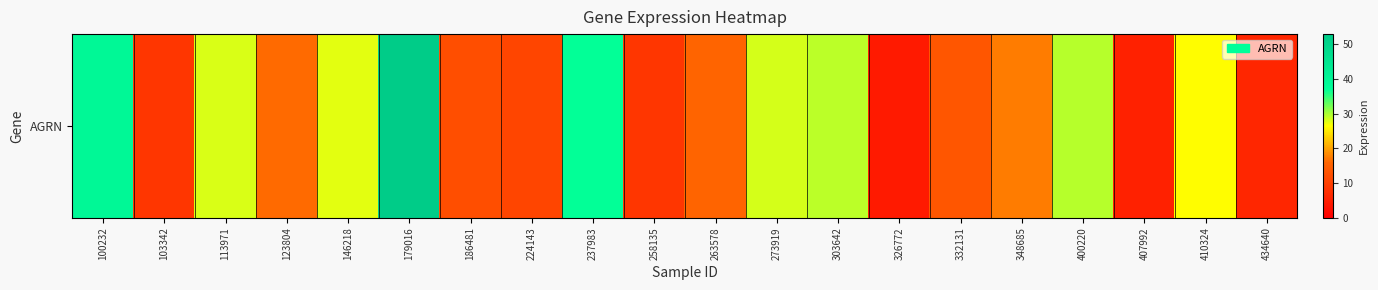

Which category has the lowest value across all series?

326772